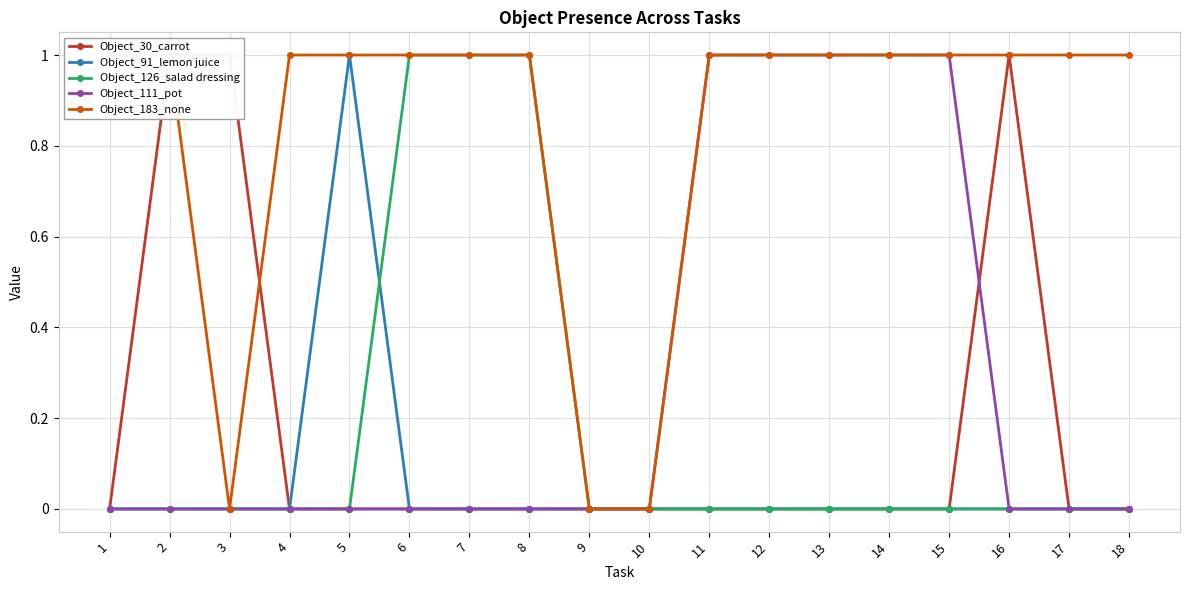

At which category is the sum across all series the highest?

2